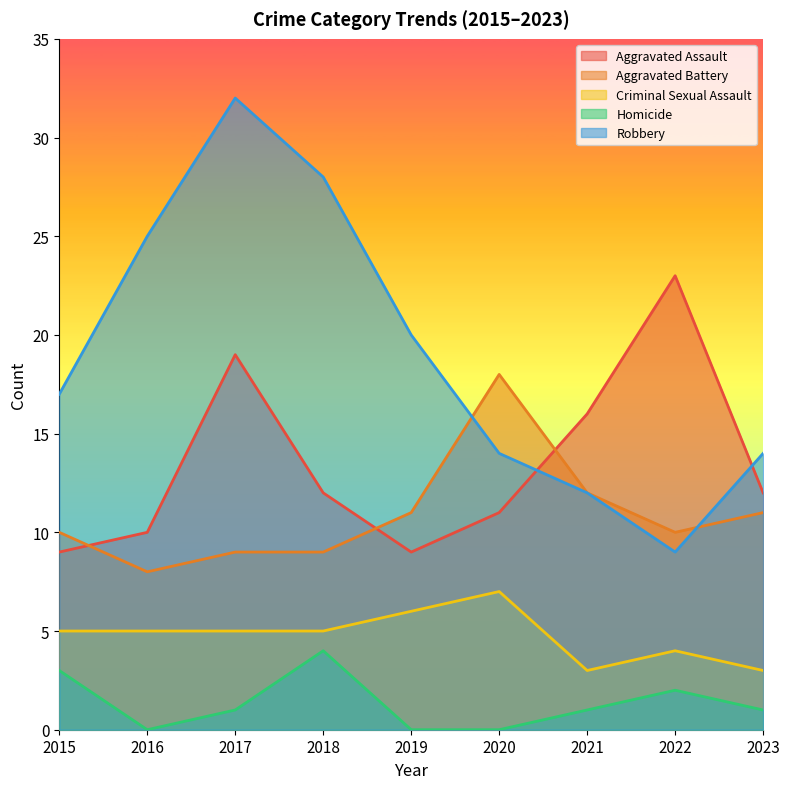

Where is the first local minimum for Aggravated Battery?

2016